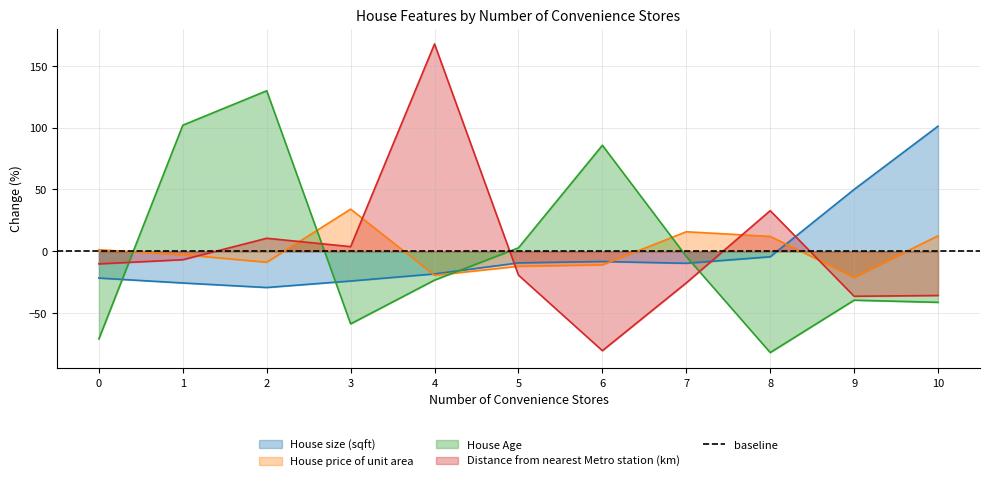

What is the maximum value for House size (sqft)?

101.2